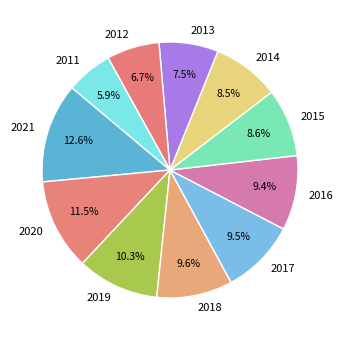

What is the ratio of the value at 2016 to the value at 2019?

0.9